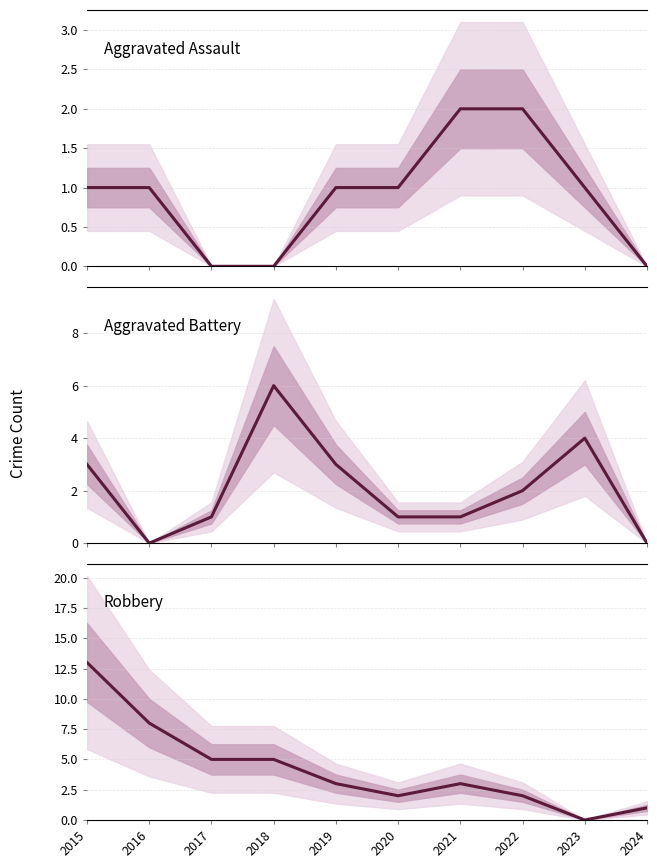

What is the difference between the second highest and second lowest values in the Aggravated Assault series?

2